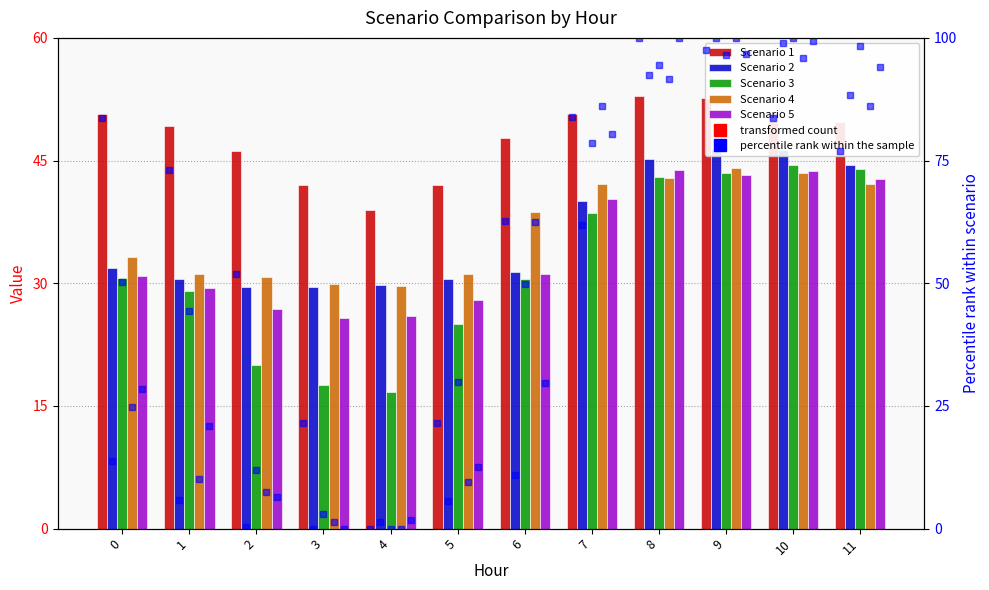

How many groups of bars are there?

12